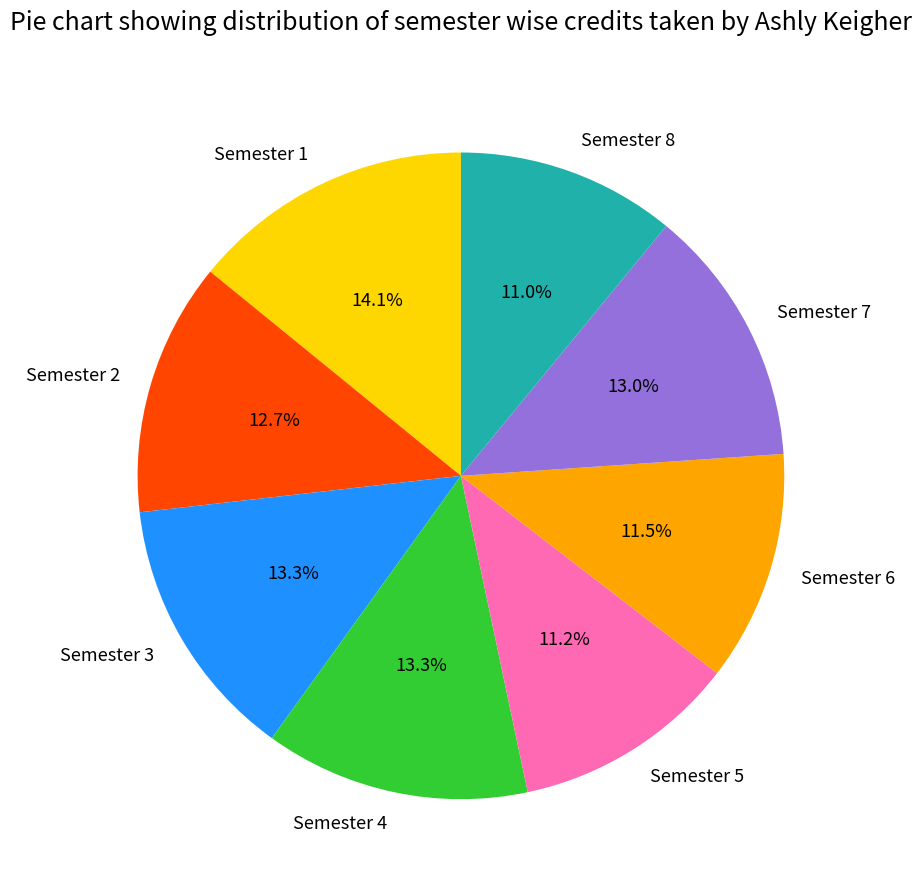

To the nearest percent, what is the combined percentage of Semester 1 and Semester 7?

27%